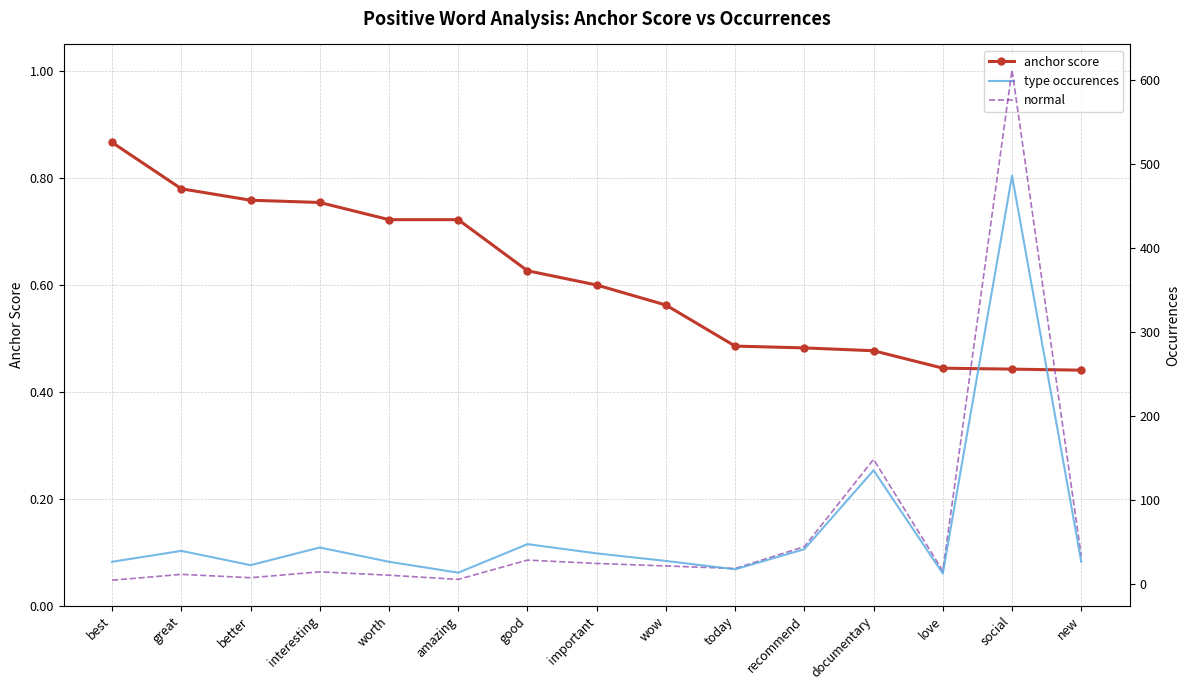

What is the sum of the anchor score values at good and important?

1.2